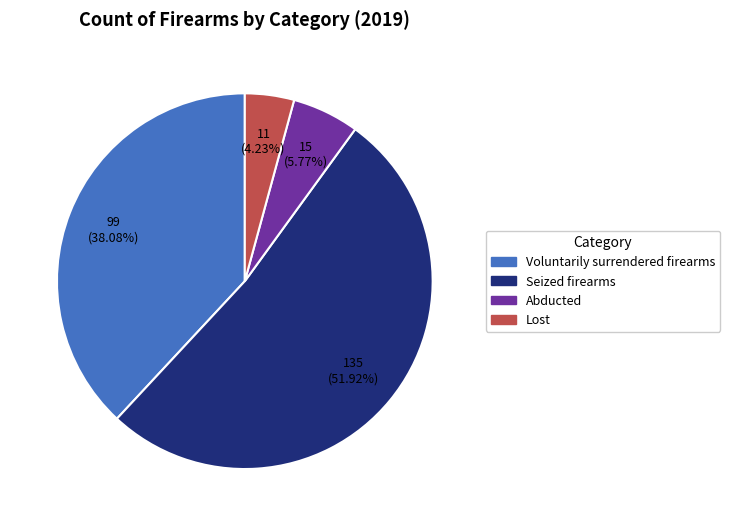

To the nearest percent, what portion does Lost represent?

4%